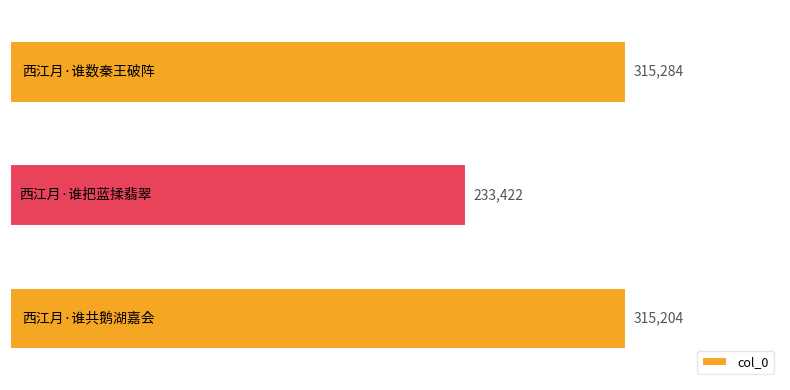

Reading bottom to top, what are all the values shown in this chart?

315204	233422	315284